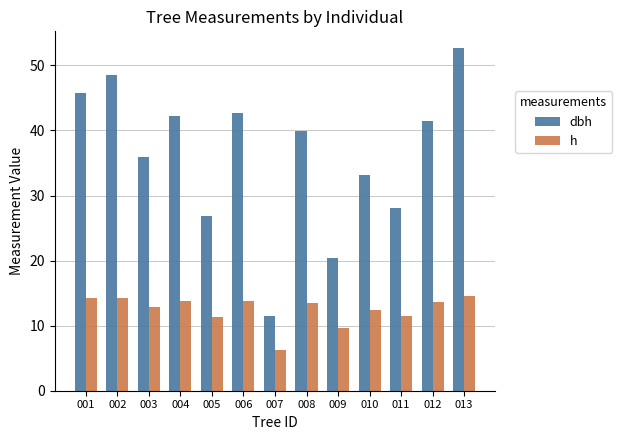

What is the spread (max minus min) of values at 003?

23.0